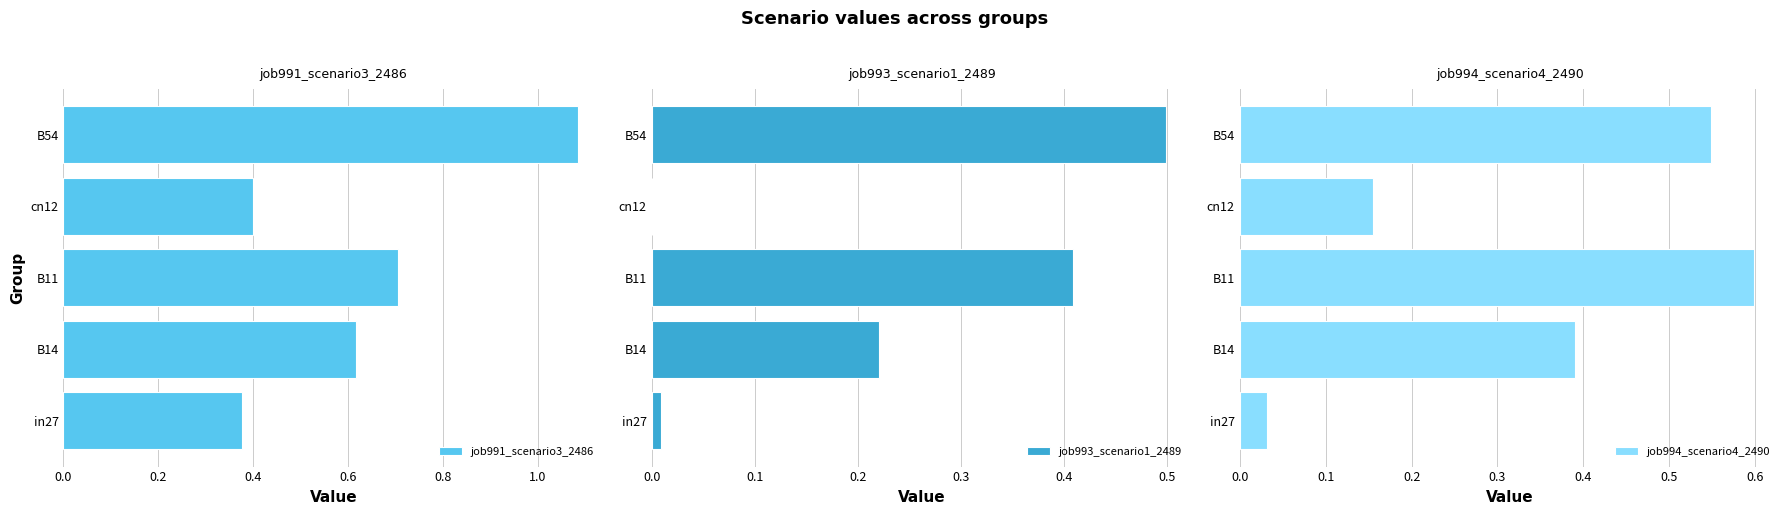

The job991_scenario3_2486 series shows 0.7 at B11. True or false?

True